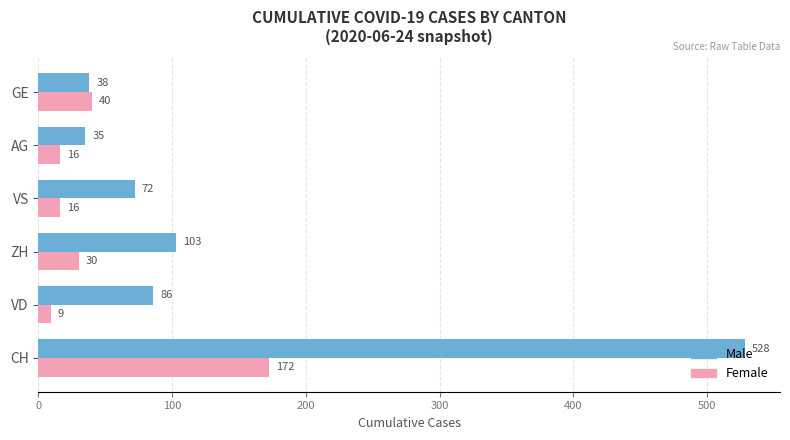

Which series has the largest total across all categories?

Male